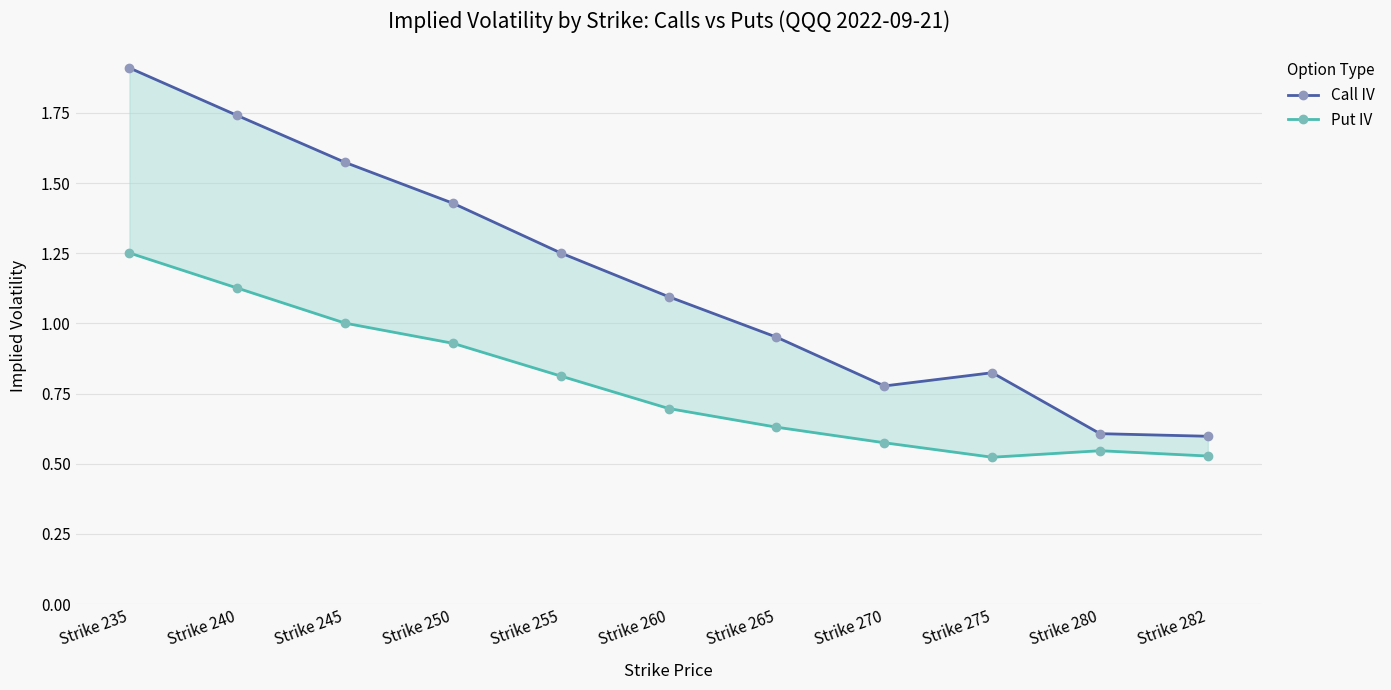

Which series has the largest range (max minus min)?

Call IV